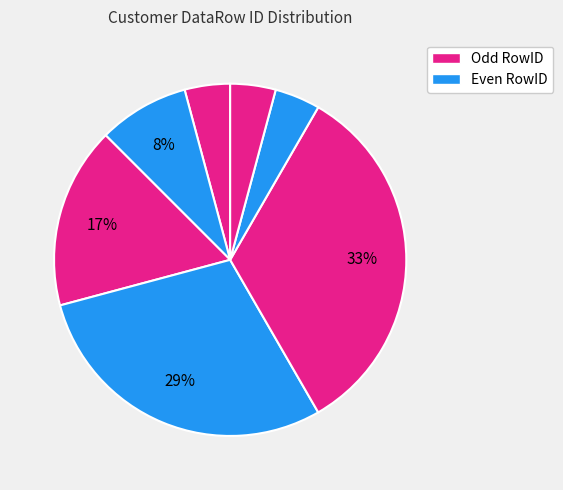

How many slices are in this pie chart?

7